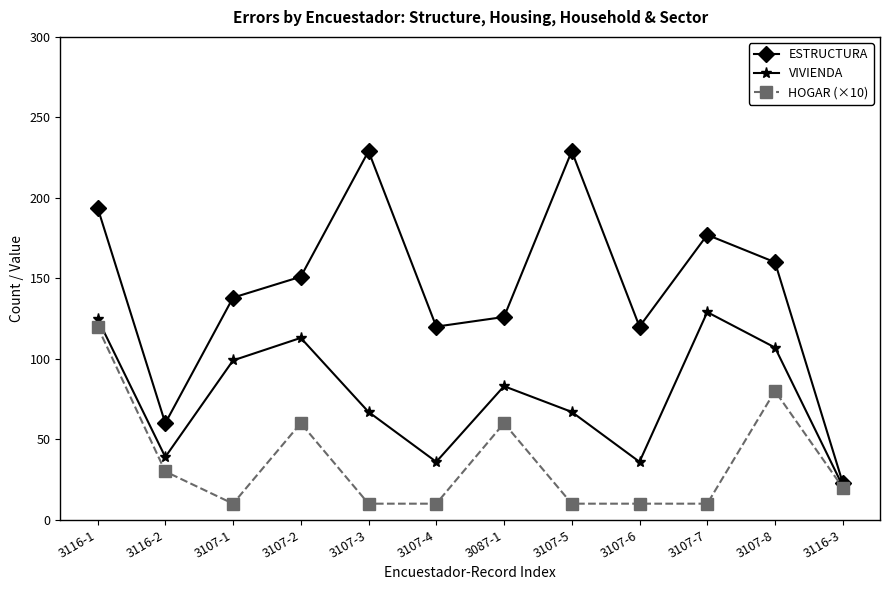

Reading left to right, what are all the values shown in this chart?

ESTRUCTURA: 3116-1=194	3116-2=60	3107-1=138	3107-2=151	3107-3=229	3107-4=120	3087-1=126	3107-5=229	3107-6=120	3107-7=177	3107-8=160	3116-3=23
VIVIENDA: 3116-1=125	3116-2=39	3107-1=99	3107-2=113	3107-3=67	3107-4=36	3087-1=83	3107-5=67	3107-6=36	3107-7=129	3107-8=107	3116-3=21
HOGAR (×10): 3116-1=120	3116-2=30	3107-1=10	3107-2=60	3107-3=10	3107-4=10	3087-1=60	3107-5=10	3107-6=10	3107-7=10	3107-8=80	3116-3=20